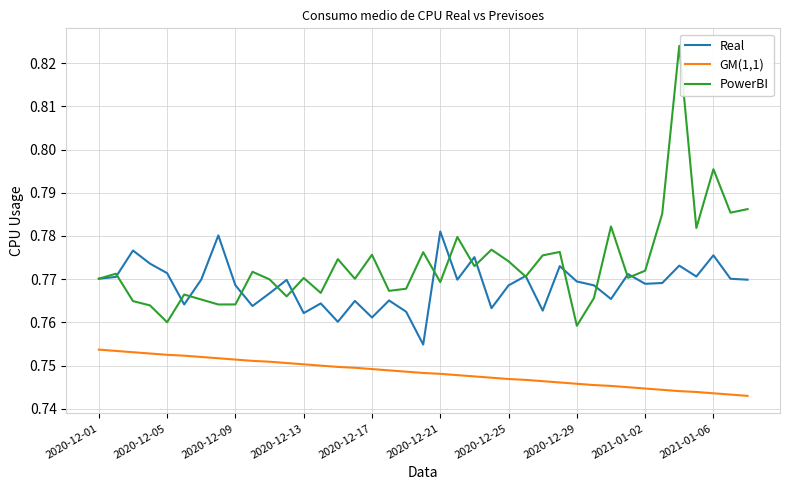

Which series has the largest total across all categories?

PowerBI